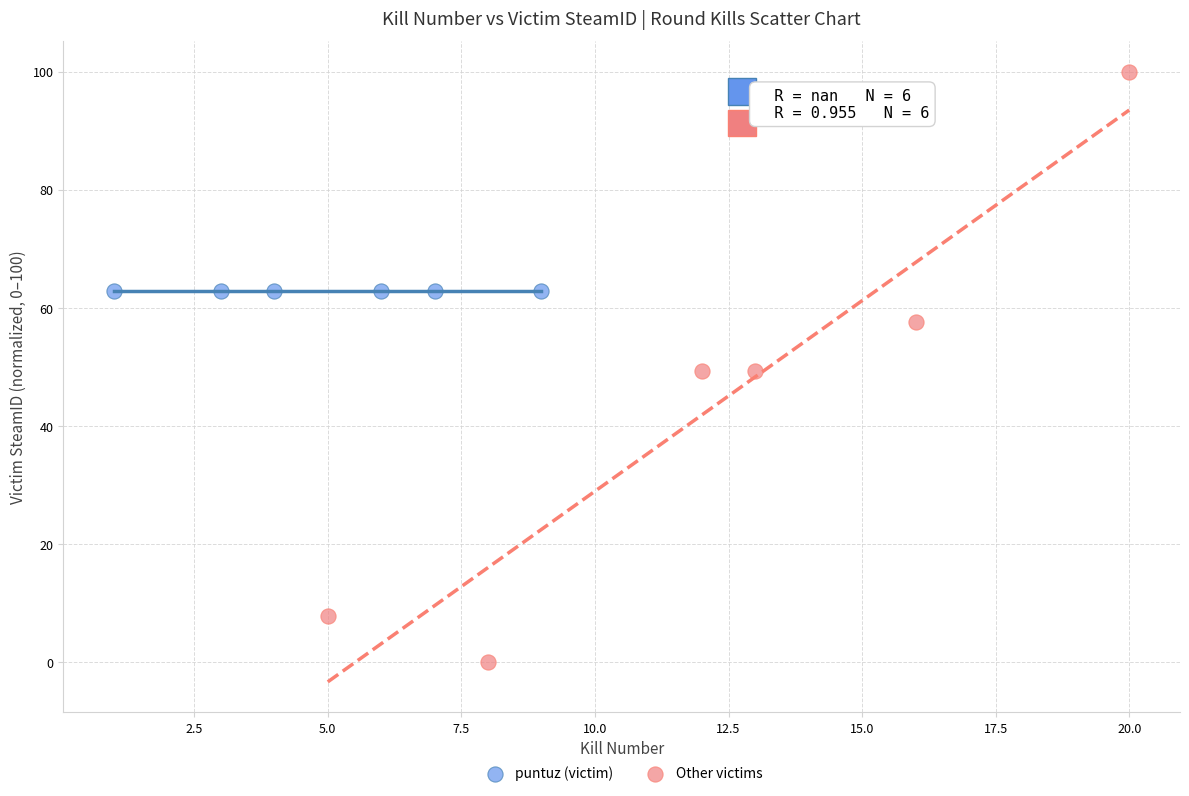

Which series reaches the maximum Y coordinate?

Other victims